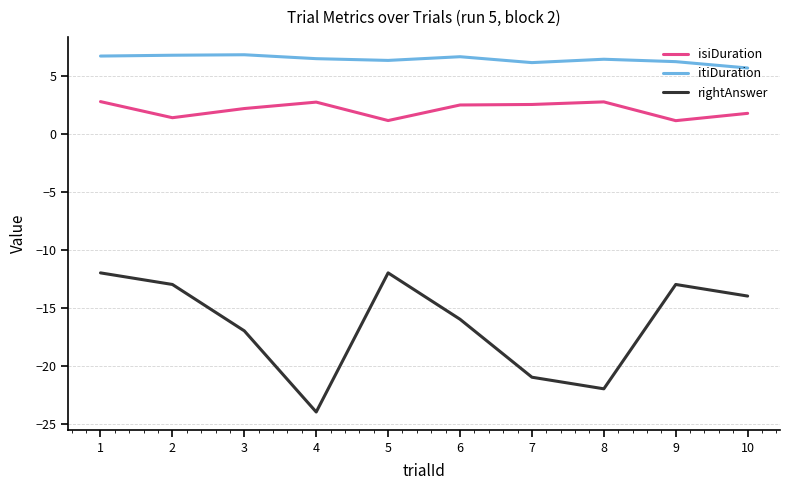

What is the spread (max minus min) of values at 3?

23.8